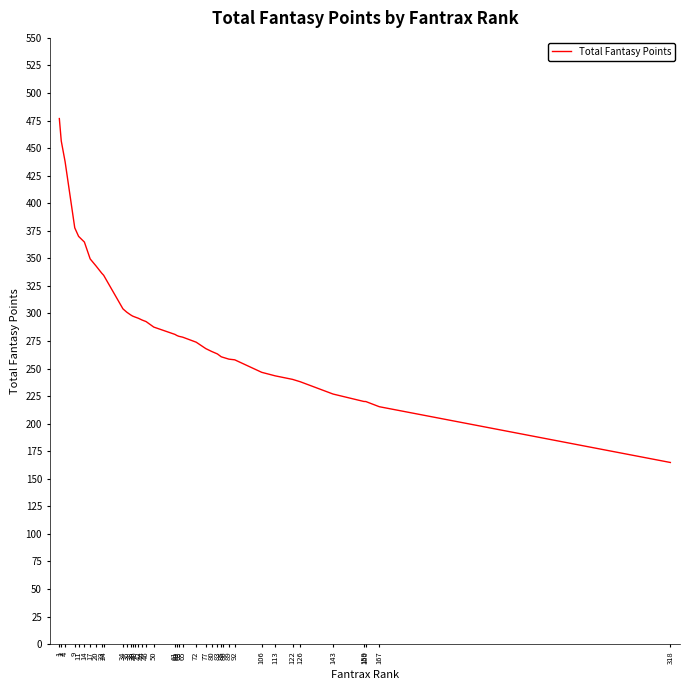

True or false: the data has more than 0 interior local peaks.

False